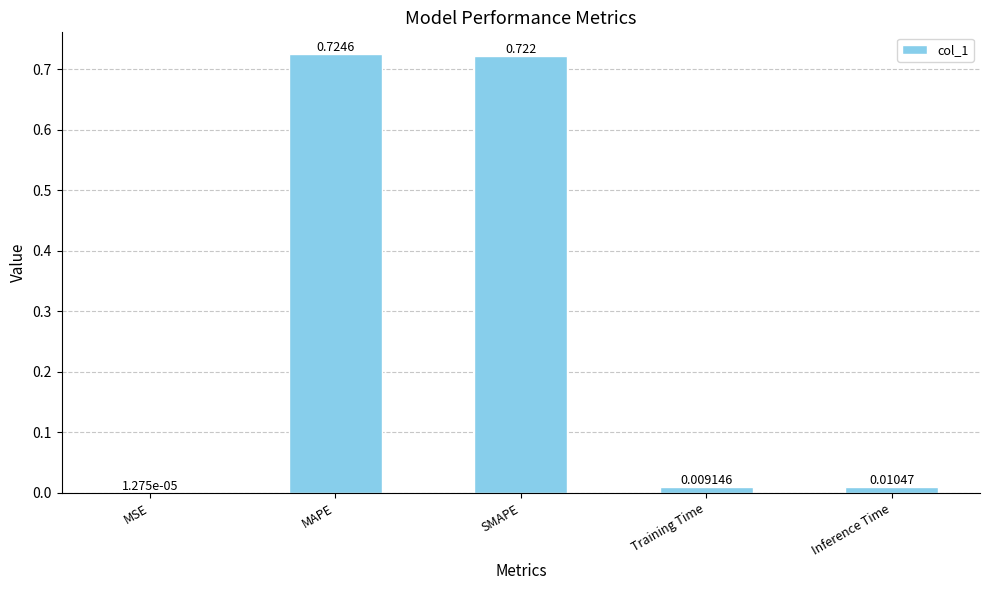

Count the number of categories in the chart.

5